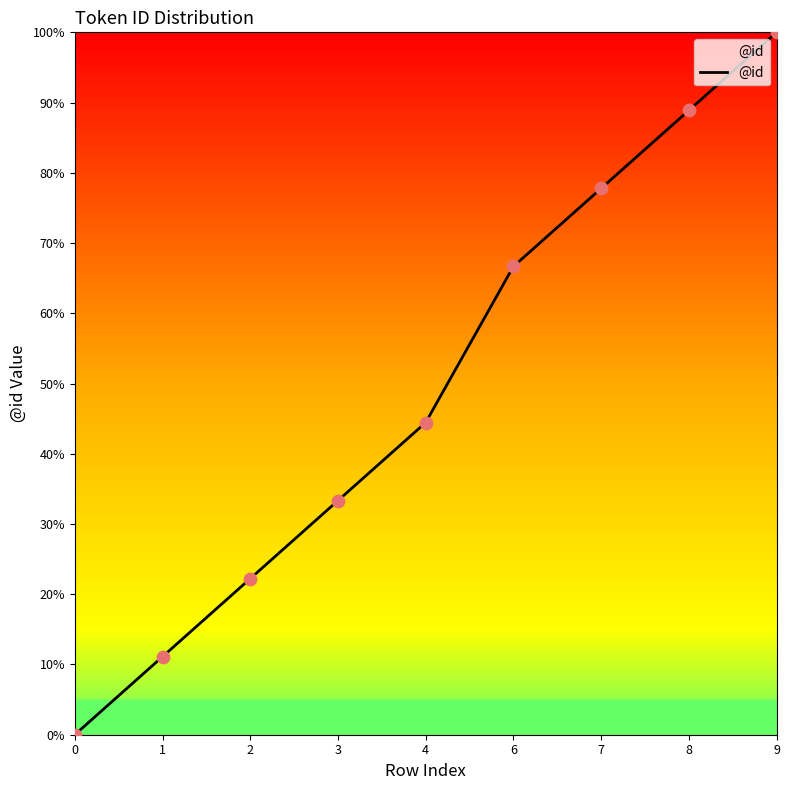

What is the ratio of the value at 4 to the value at 3?

1.3